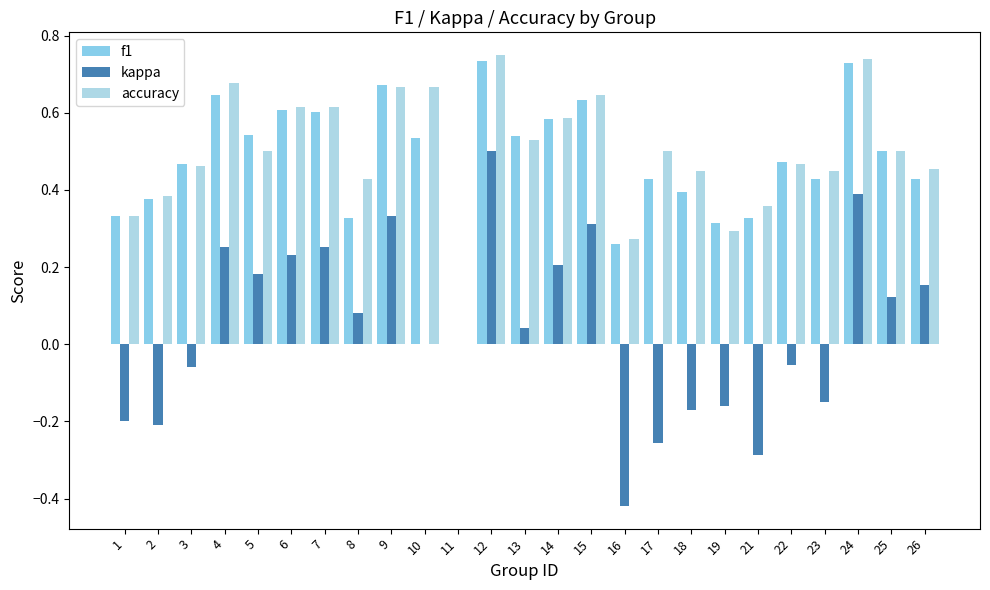

How many data points in f1 are above 0?

24